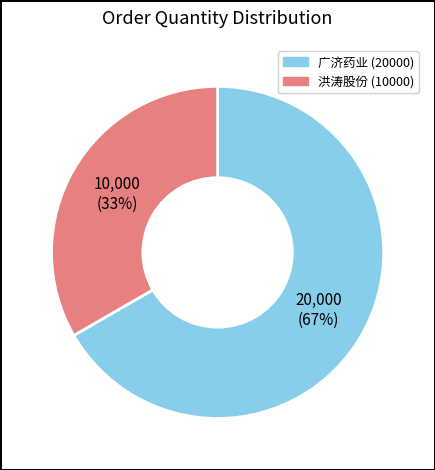

Is there a majority slice in this chart?

Yes